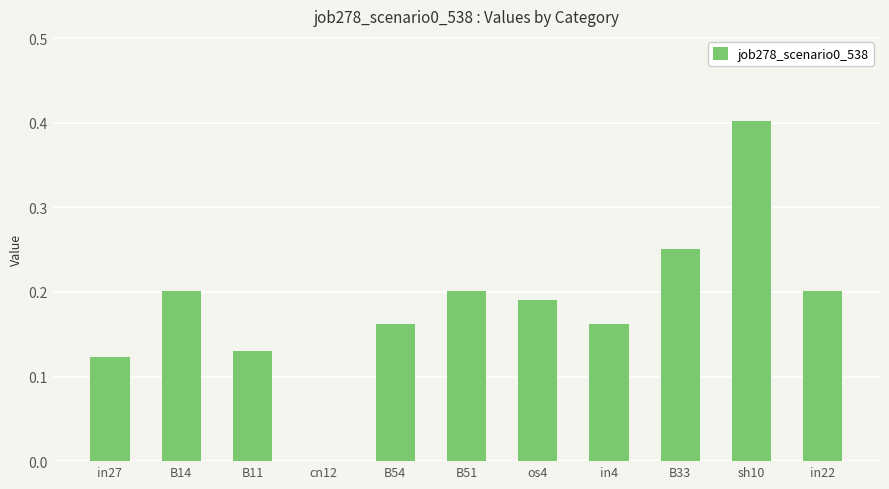

How many positive values are there?

10